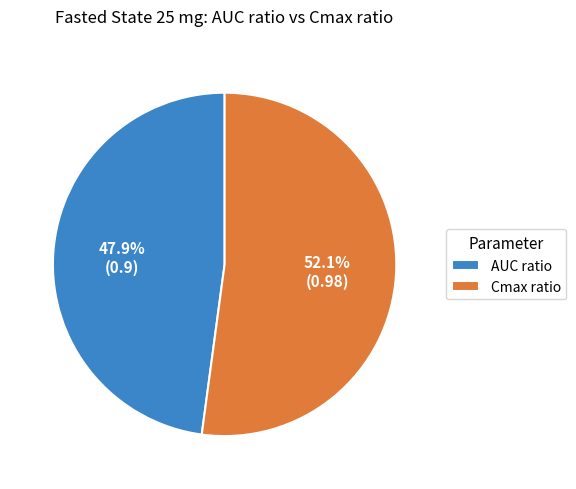

Is it true that AUC ratio is 40% of the pie?

False